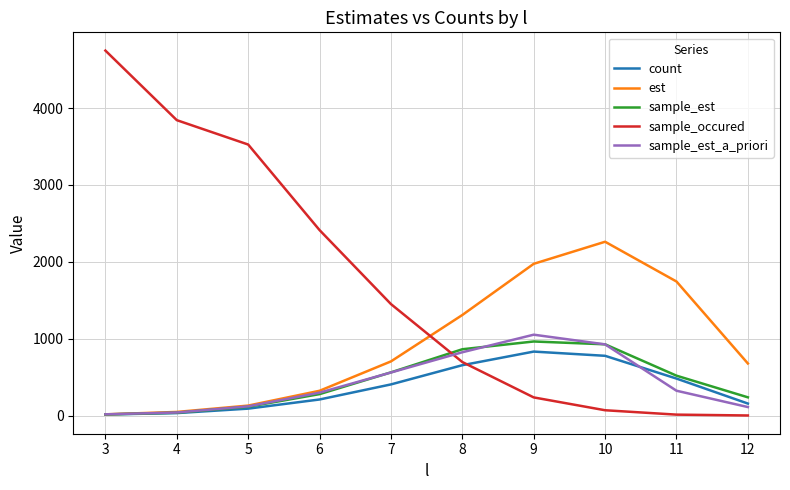

True or false: sample_occured has a value of 4748.0 at 3.

True